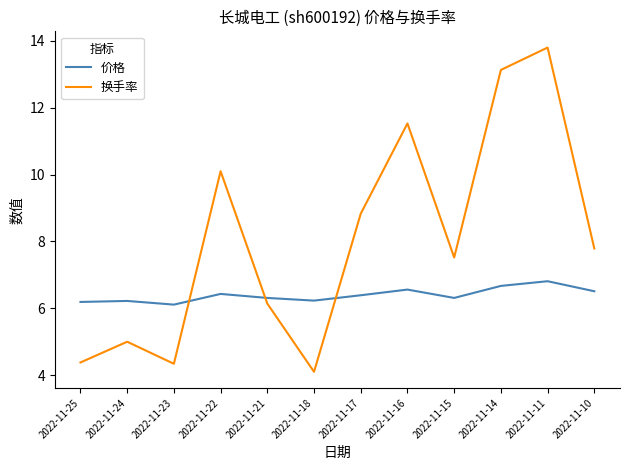

At how many categories does at least one series exceed 9?

4